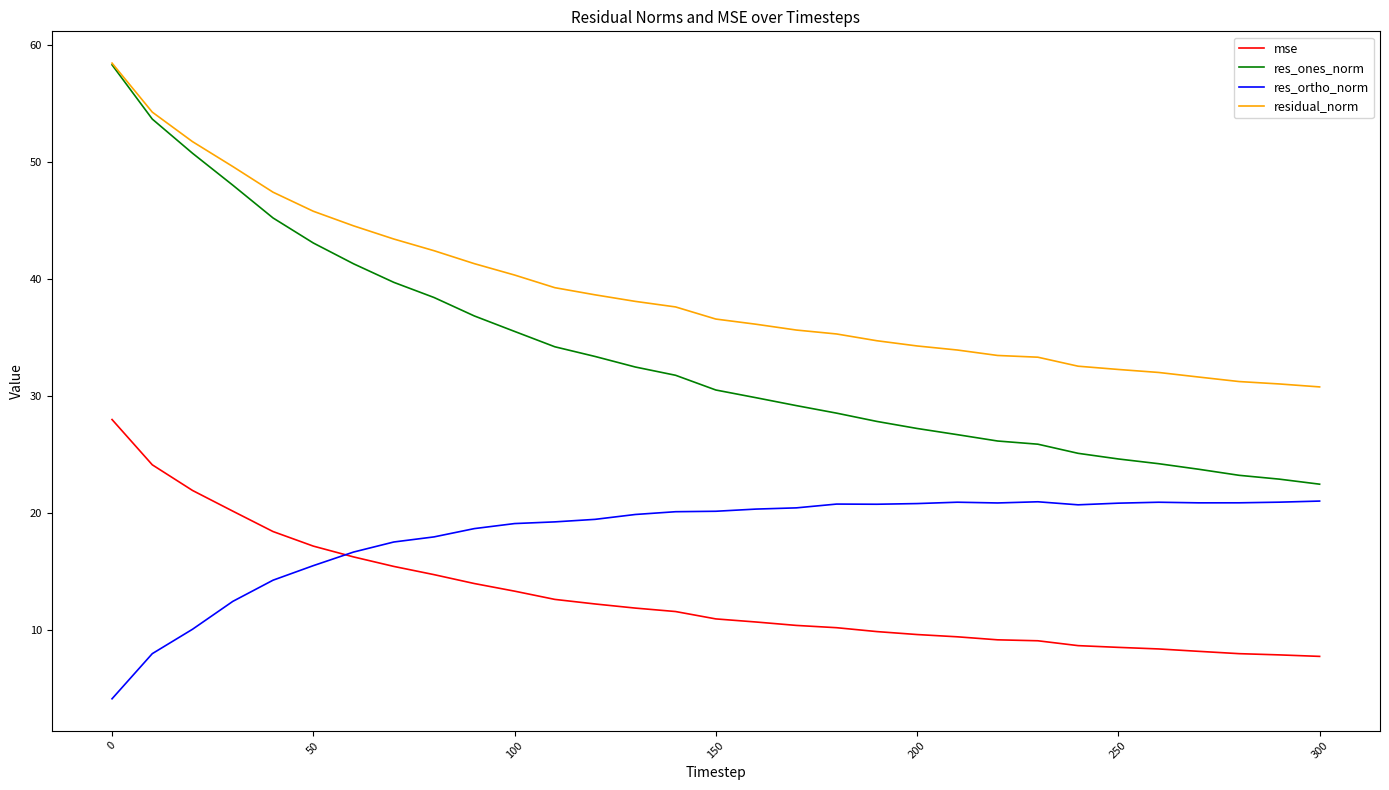

Which series has the largest range (max minus min)?

res_ones_norm